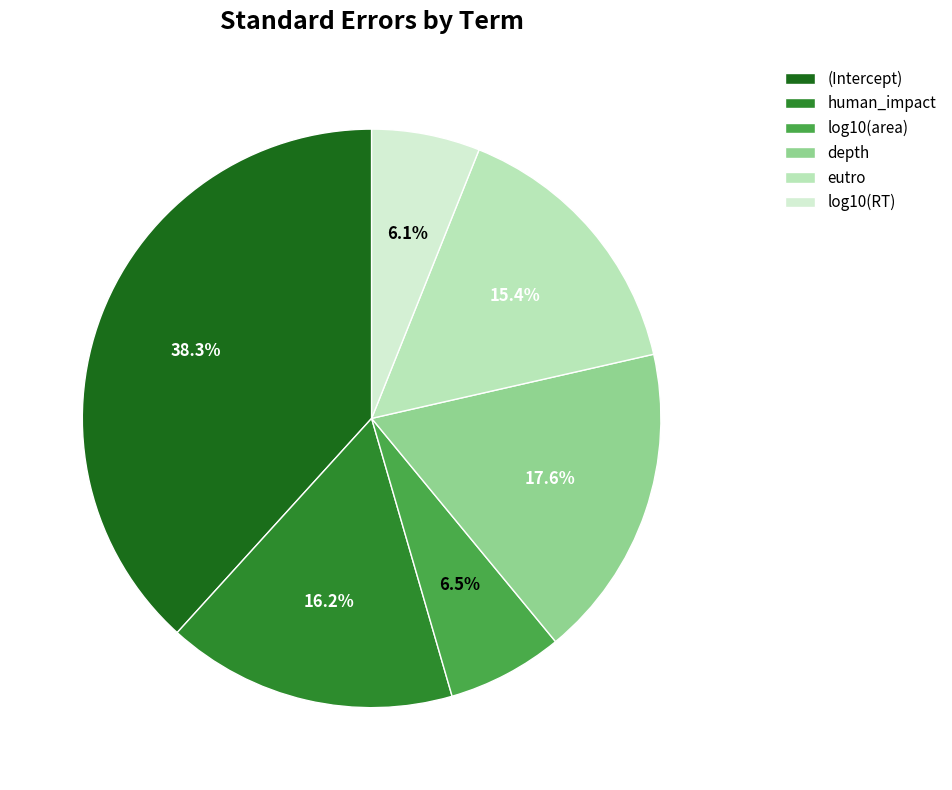

Which category has the biggest portion of the pie?

(Intercept)